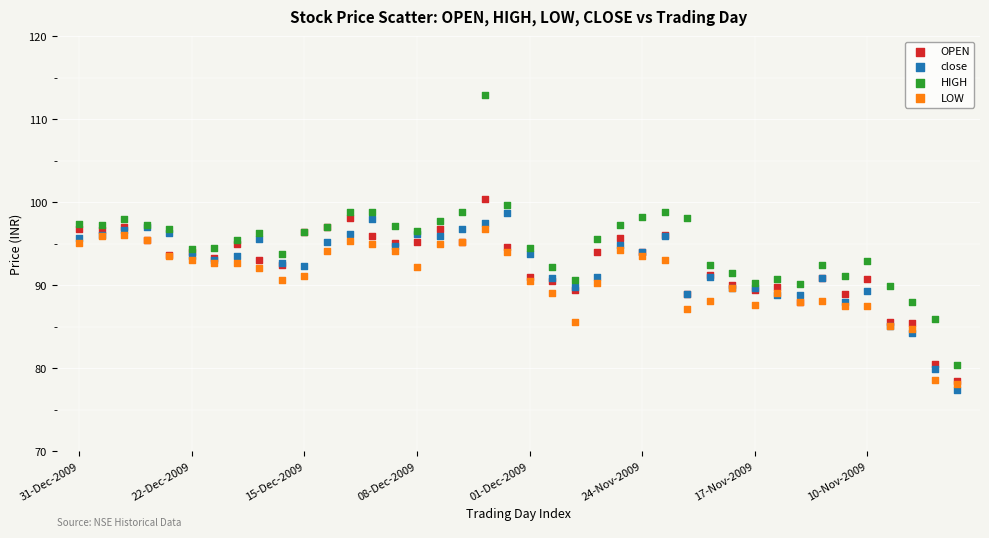

What are all the series names shown in the legend?

OPEN, close, HIGH, LOW